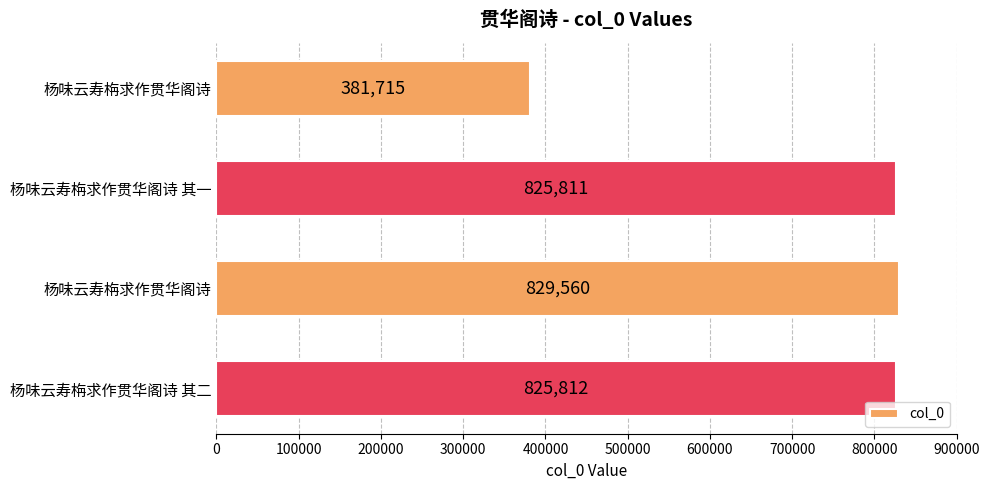

What is the sum of all values?

2862898